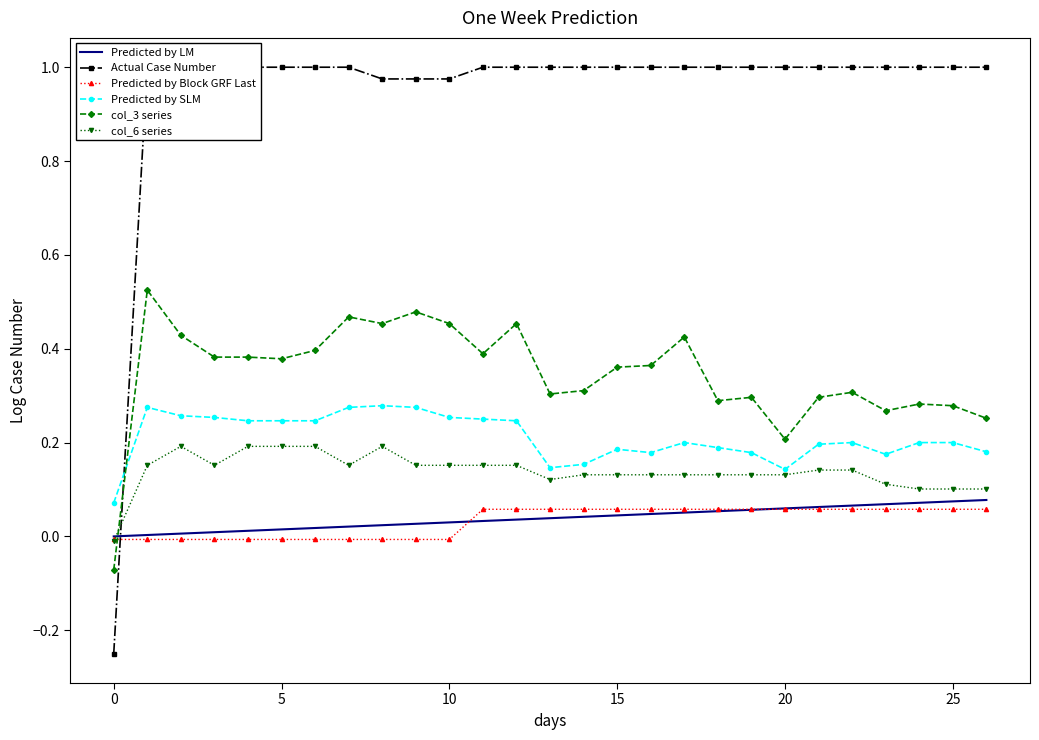

The Predicted by SLM series shows 0.2 at 26. True or false?

True